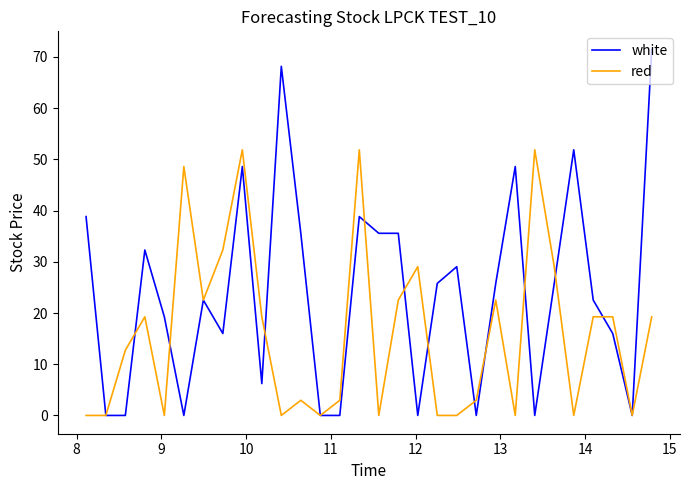

What is the highest value of the red series?

51.9